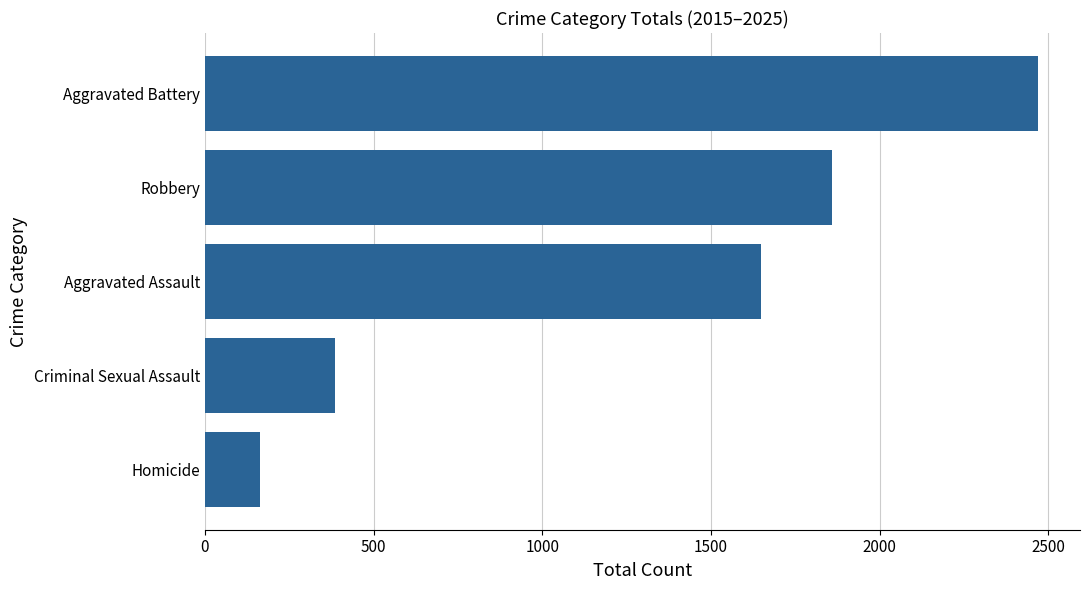

Reading top to bottom, transcribe all the data shown in this chart.

Aggravated Battery=2470	Robbery=1860	Aggravated Assault=1649	Criminal Sexual Assault=386	Homicide=164